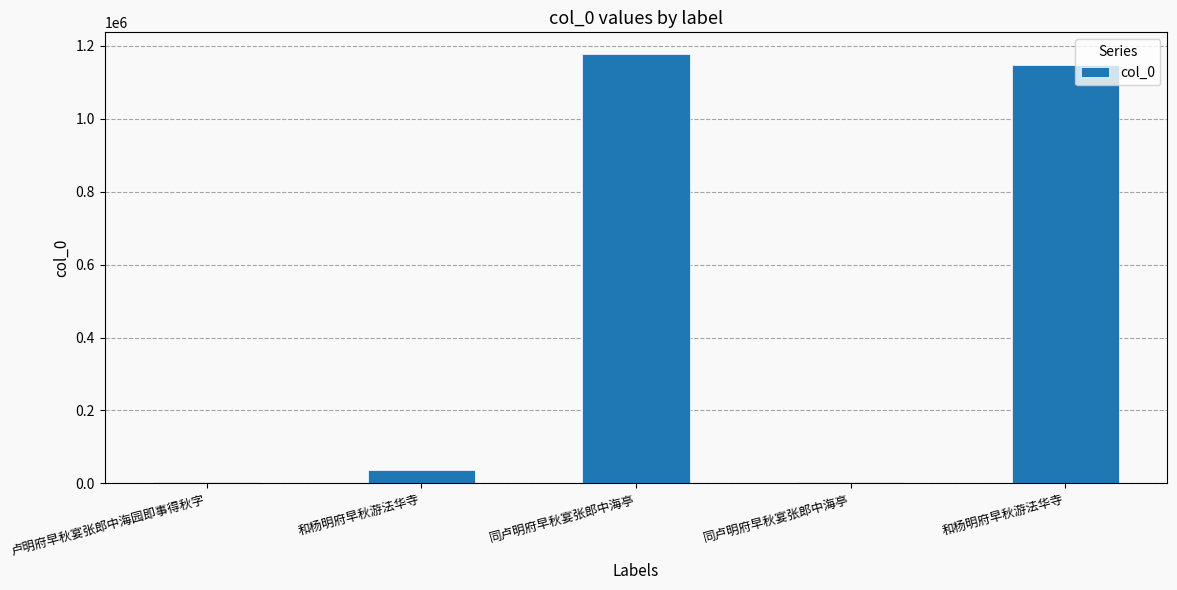

Are the bars grouped side by side (vs. stacked)?

No